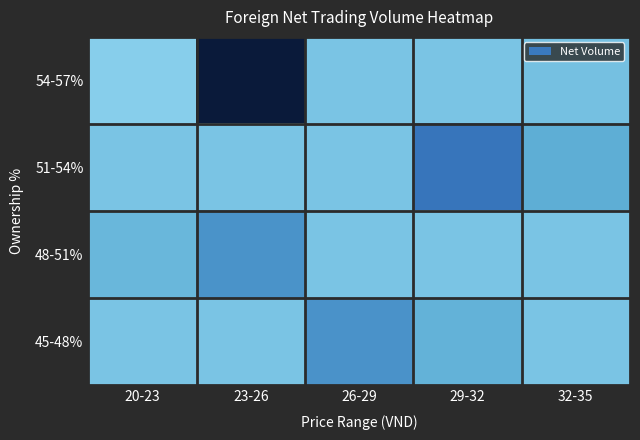

What is the total value across all series at 32-35?

-953780